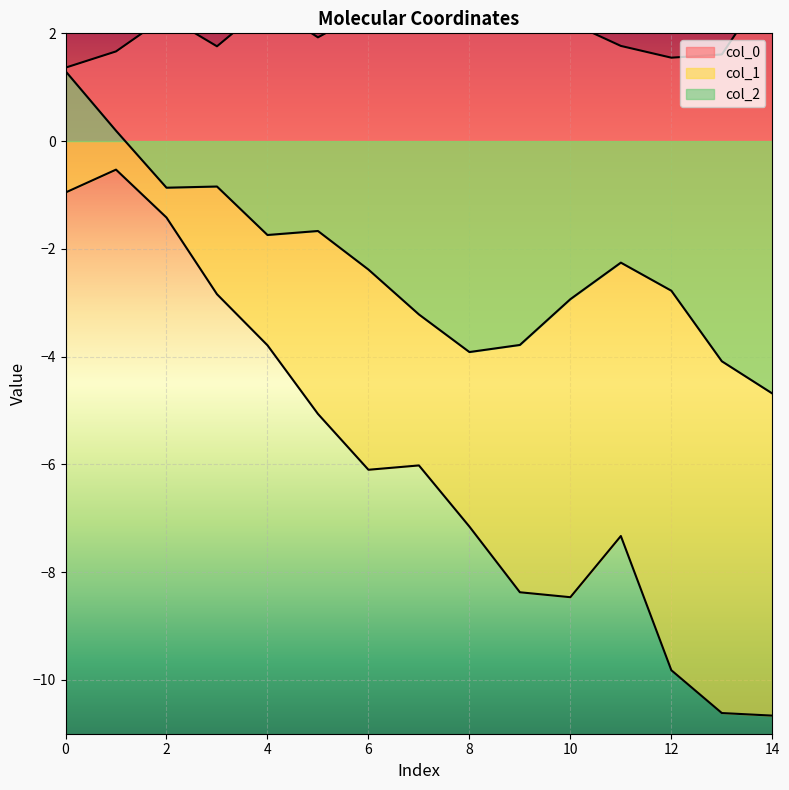

List the series in order of their overall mean, highest first.

col_0, col_2, col_1